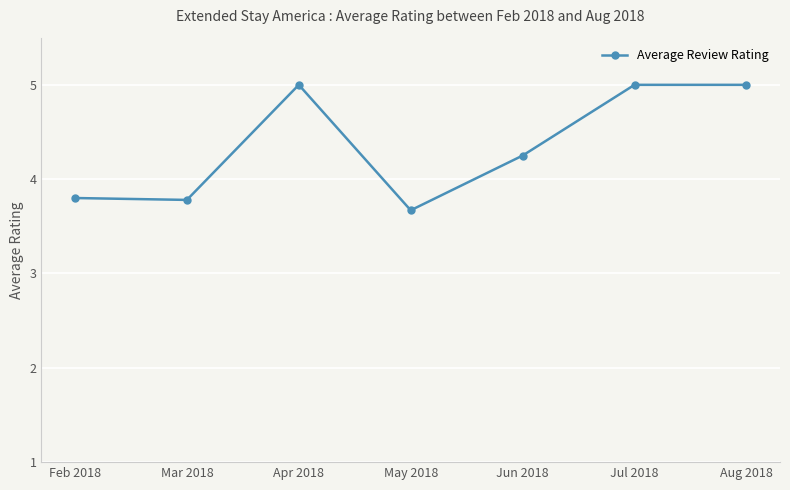

The chart shows a value of 0.9 at May 2018. True or false?

False